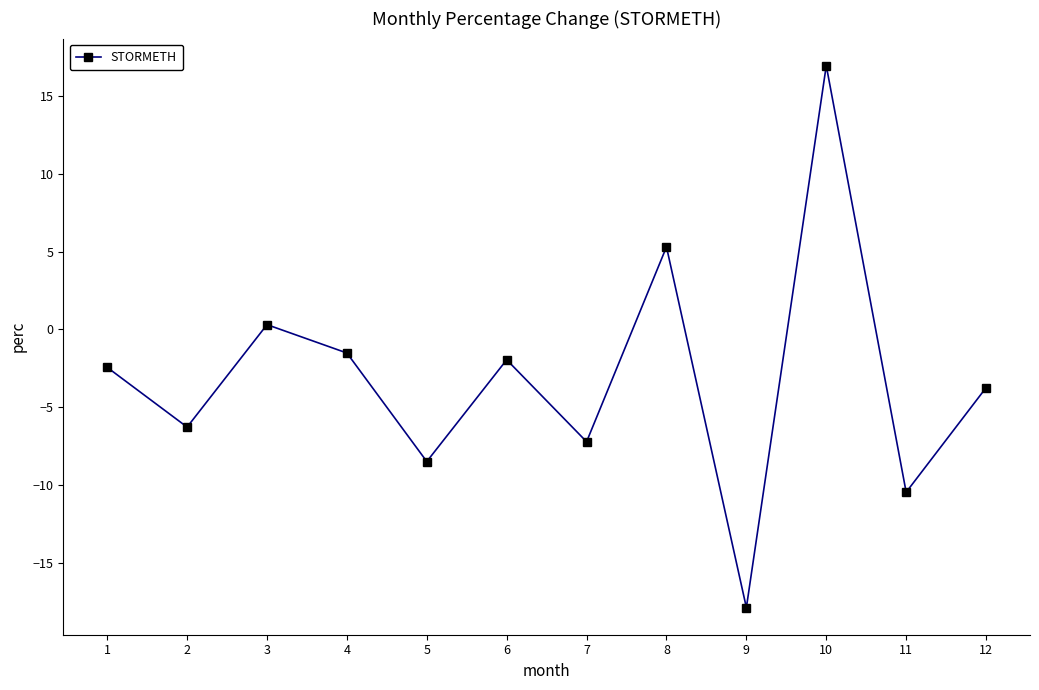

At which category does the chart reach its peak across all series?

10